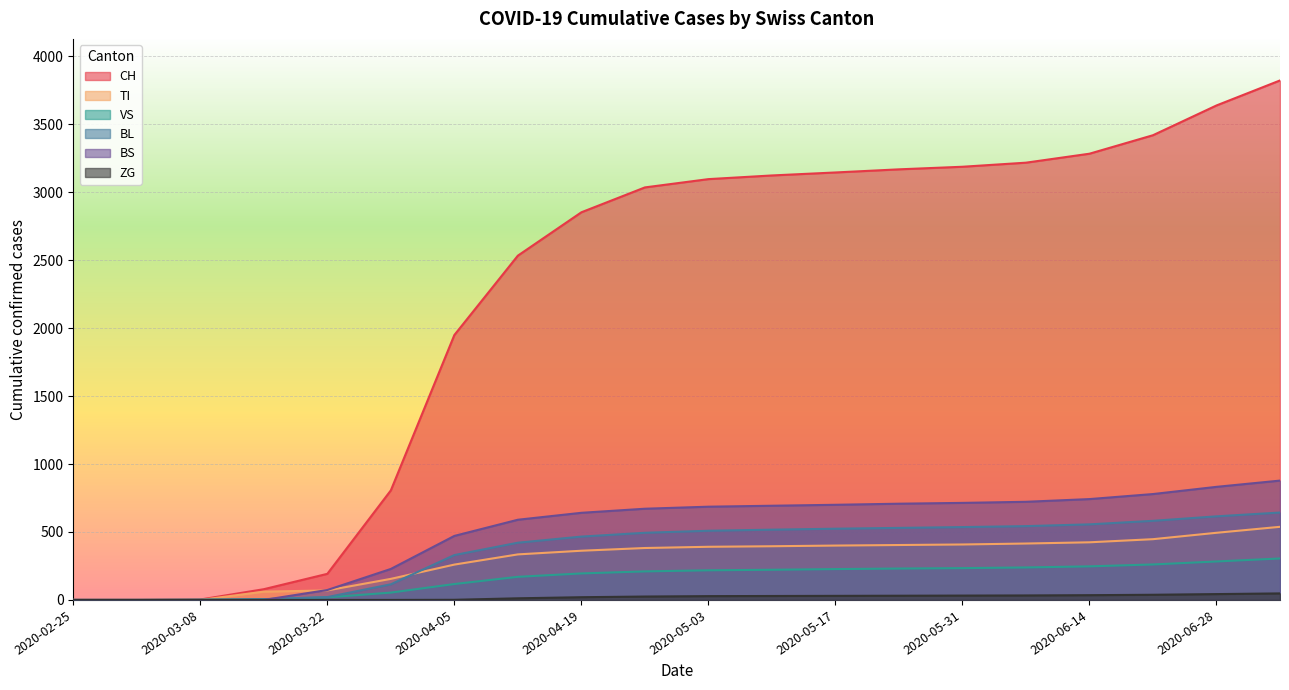

What value does the TI series have at 2020-03-15?

61